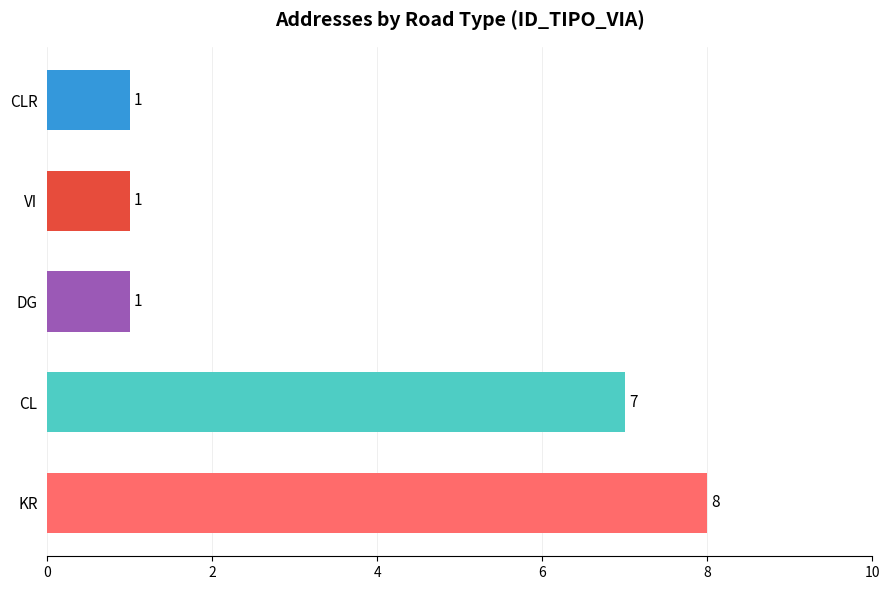

How many categories are shown in the chart?

5